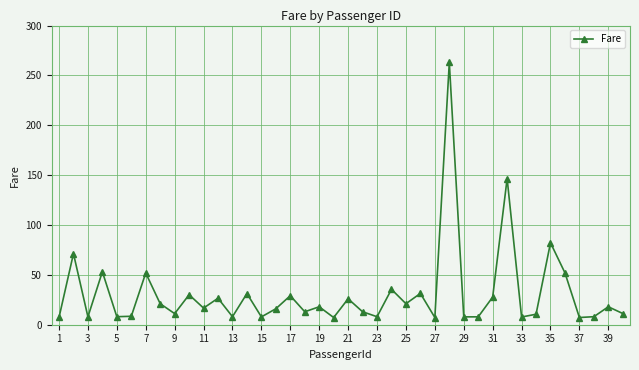

What is the difference between the maximum and minimum values?

255.8